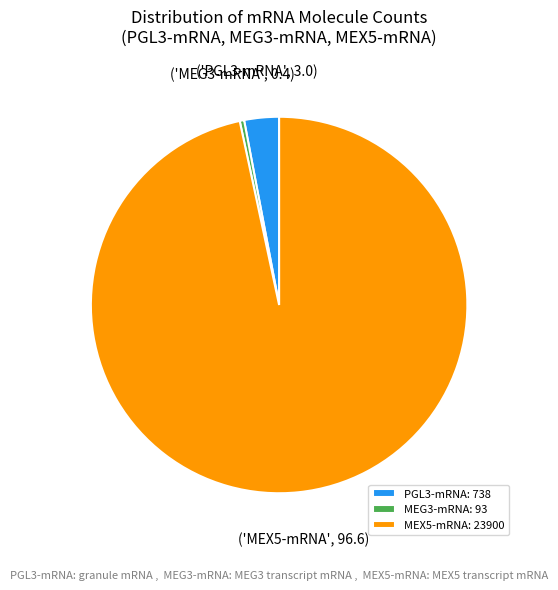

Between PGL3-mRNA: 738 and MEX5-mRNA: 23900, which is larger?

MEX5-mRNA: 23900